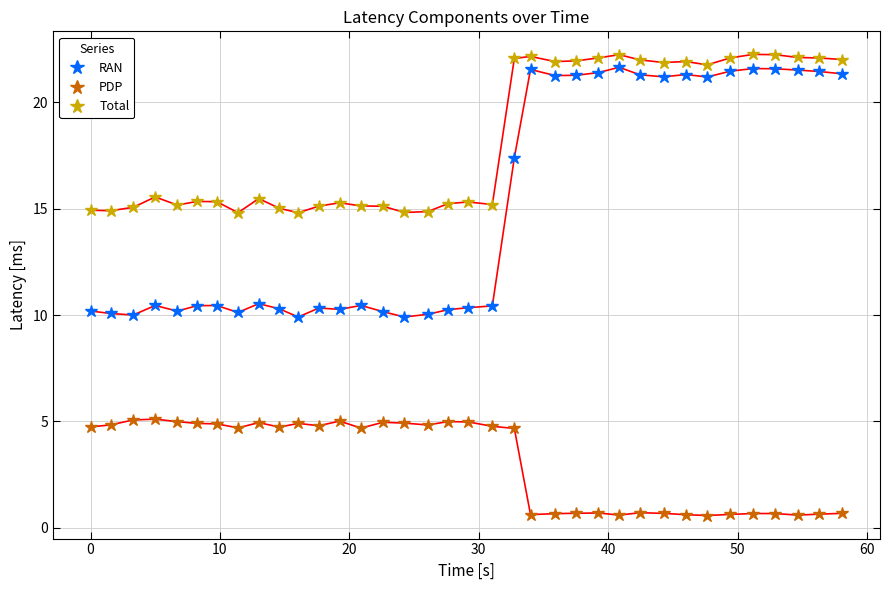

What is the value of the RAN point at the 27th from the left?

21.3